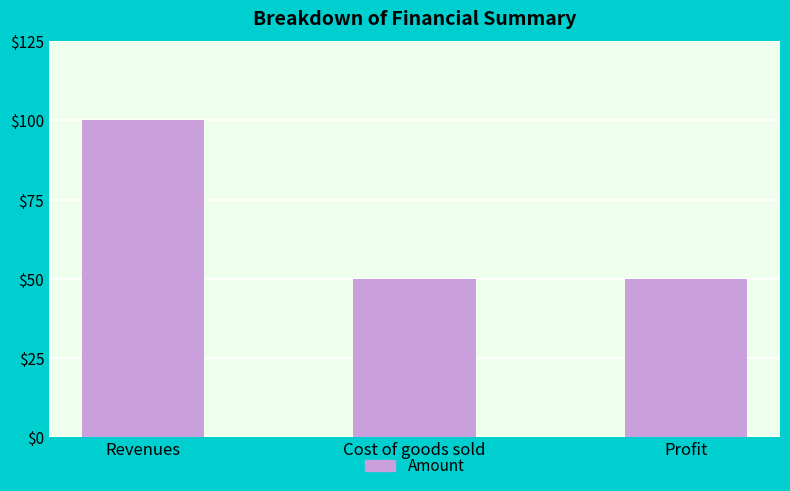

What is the difference between the maximum and minimum values?

50